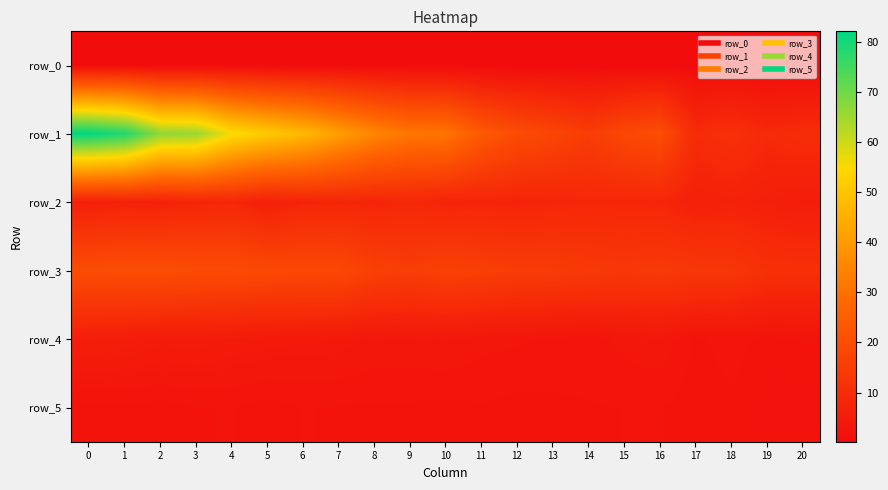

Rank the series by their maximum value, from highest to lowest.

row_1, row_3, row_2, row_4, row_5, row_0